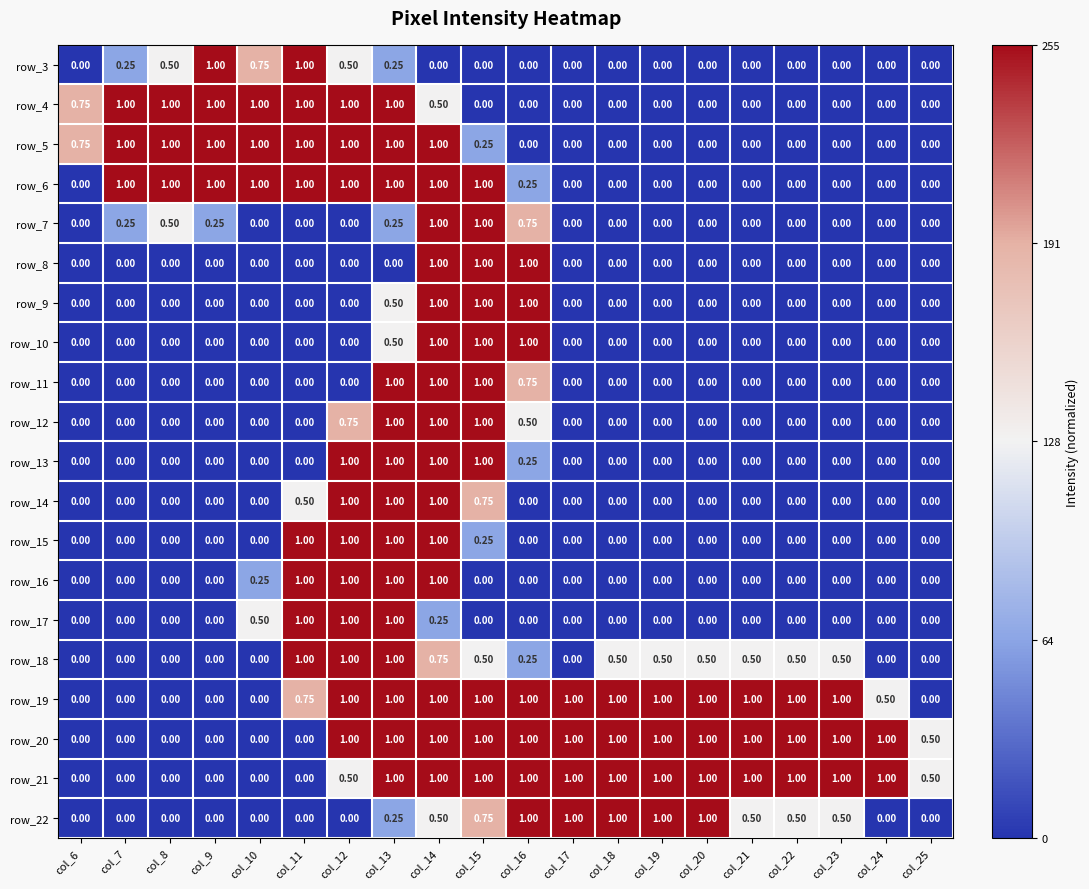

How many distinct data groups are displayed?

20